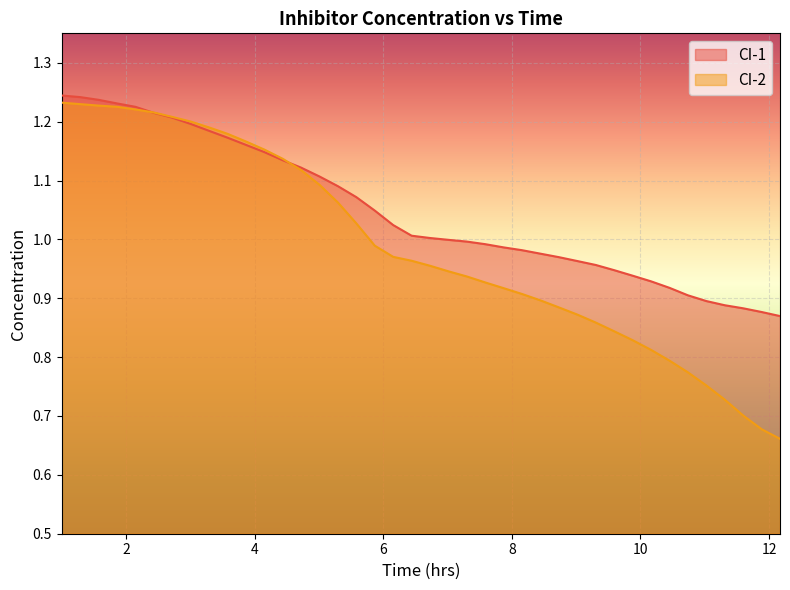

How many values in the CI-1 series are below 1?

19